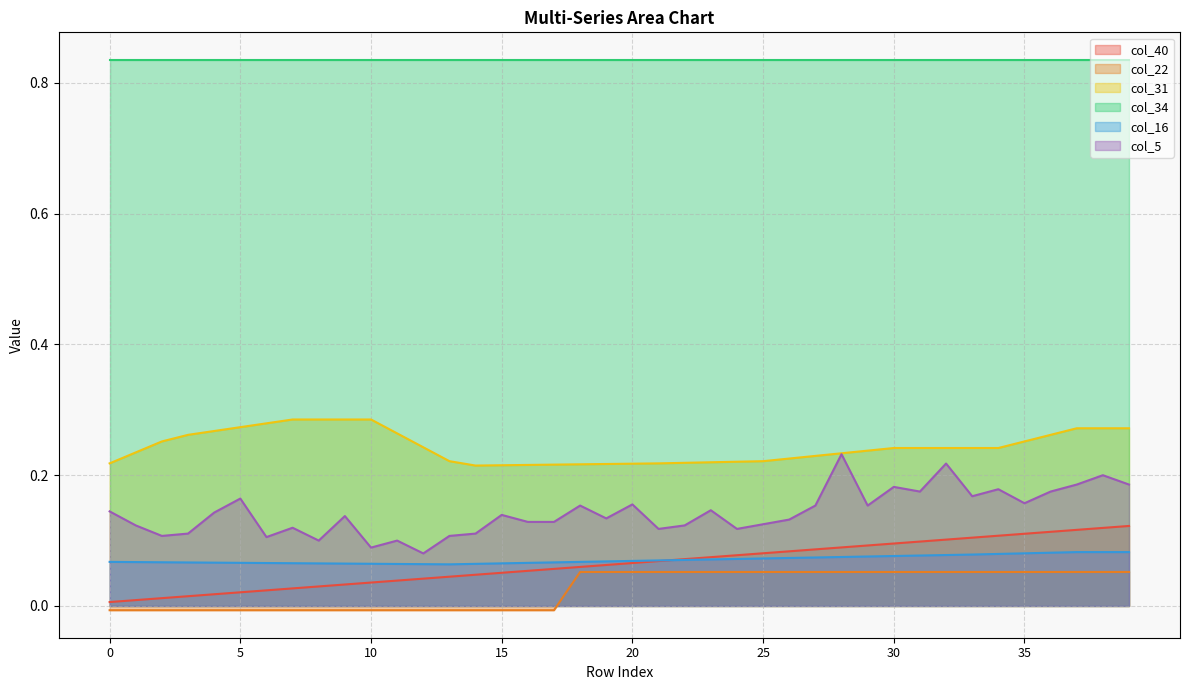

Count the number of data series in this chart.

6